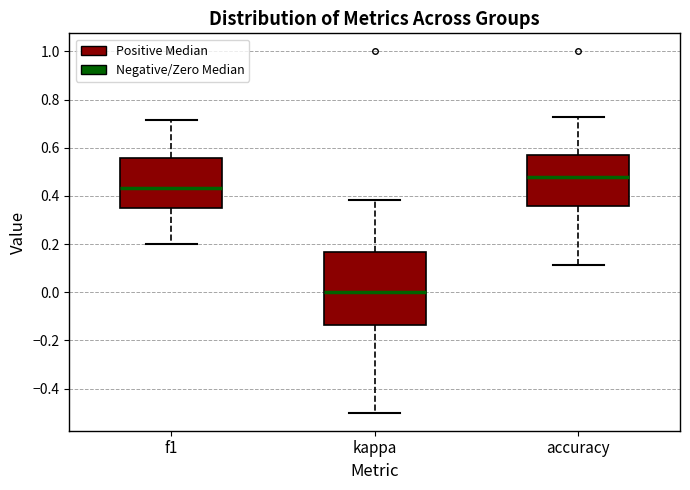

Reading left to right, read every box against the y-axis: the position of its median line, the range the box covers, and the ends of its whiskers. The values are not printed on the chart, so give them approximately, as read against the axis.

f1: median 0.44, box 0.34 to 0.56, whiskers 0.20 to 0.72
kappa: median 0.00, box -0.14 to 0.16, whiskers -0.50 to 0.38
accuracy: median 0.48, box 0.36 to 0.58, whiskers 0.12 to 0.72